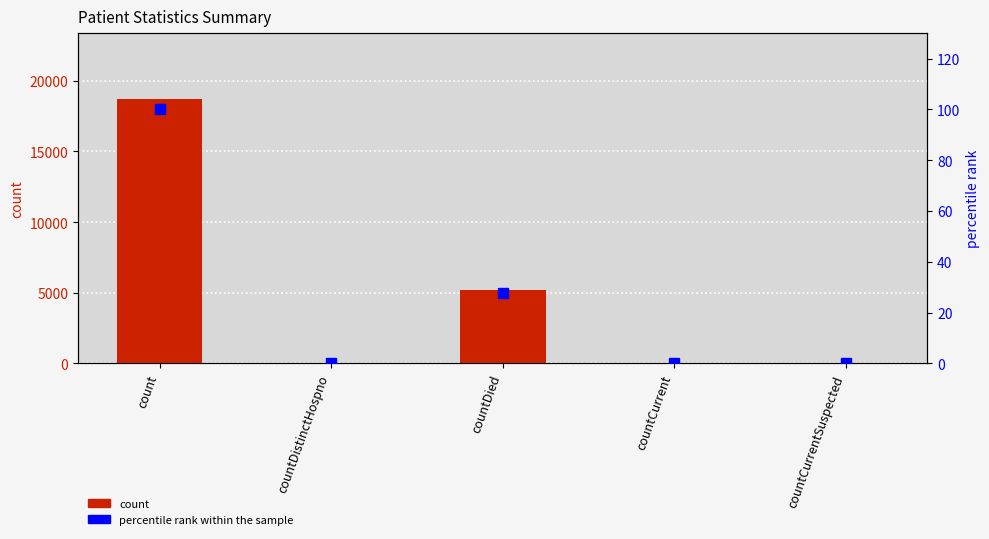

Does the chart contain stacked bars?

No